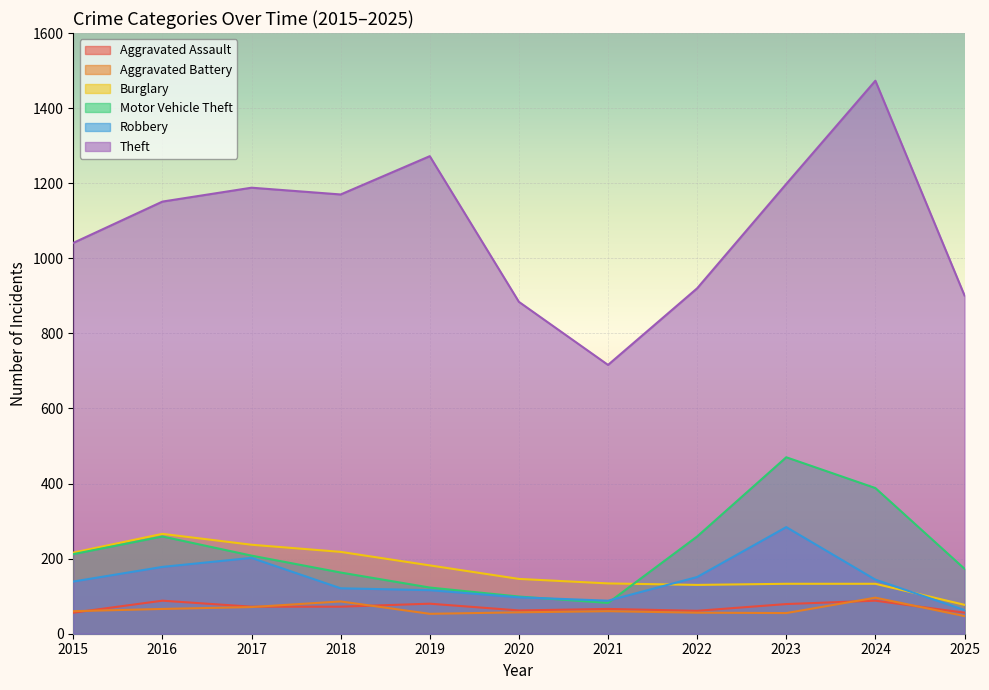

Read the Aggravated Assault value at 2015, to the nearest 5.

55